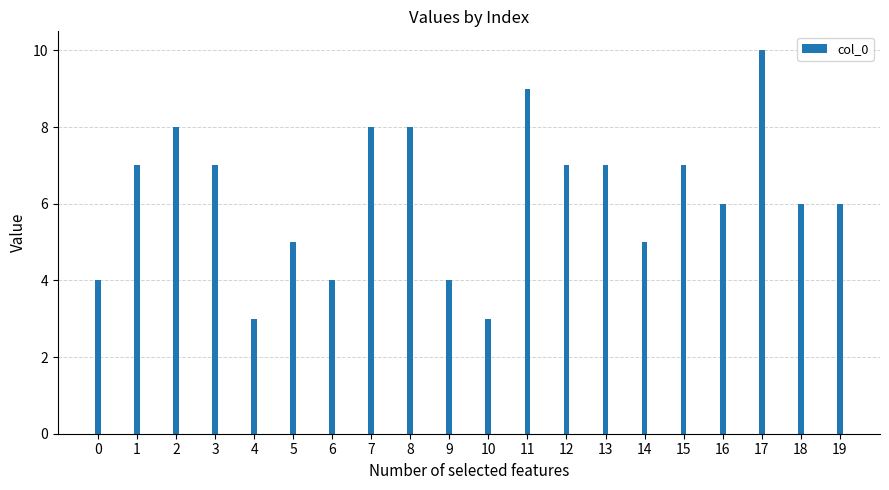

What value does the data have at 12?

7